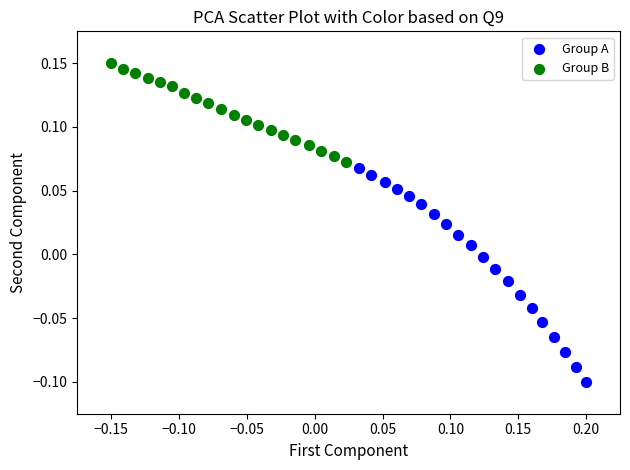

Which series has the largest Y range (max minus min)?

Group A